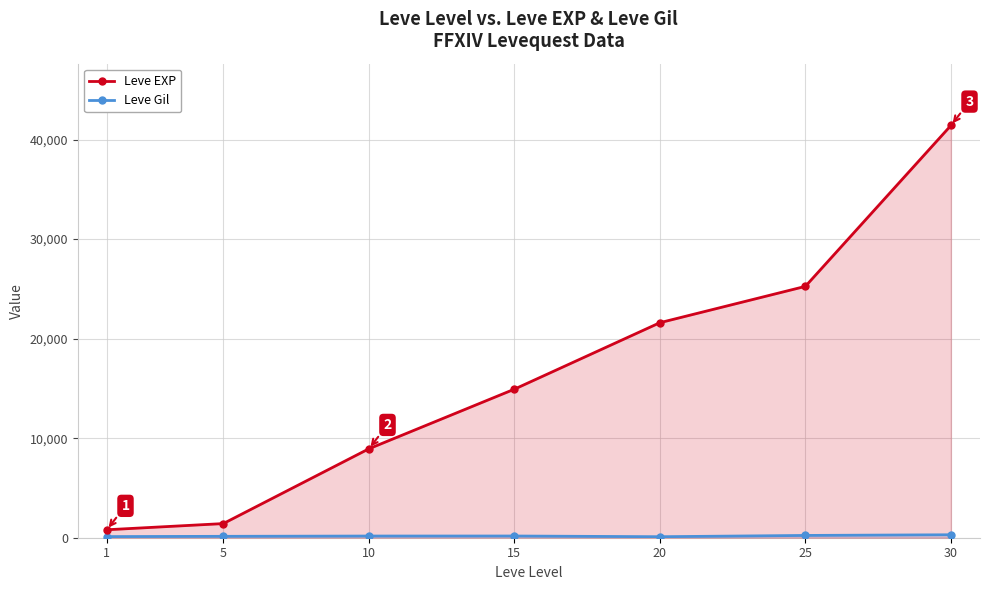

In Leve Gil, how many points are lower than both neighbors (excluding endpoints)?

1